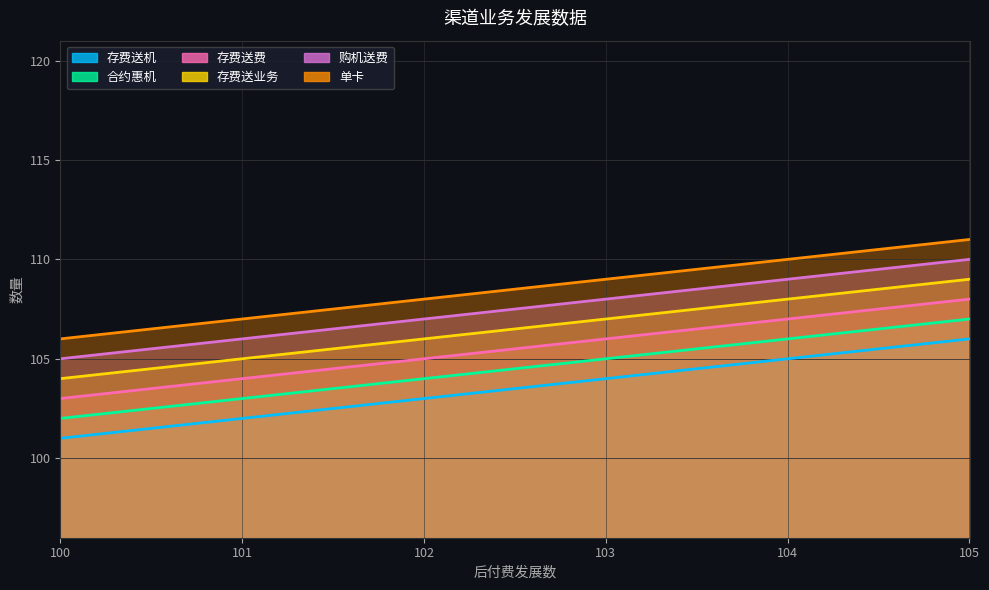

How many data points in 合约惠机 are above 105?

2